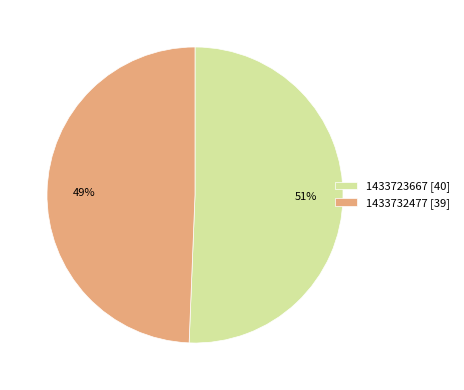

The 1433723667 slice represents 66% of the pie. True or false?

False